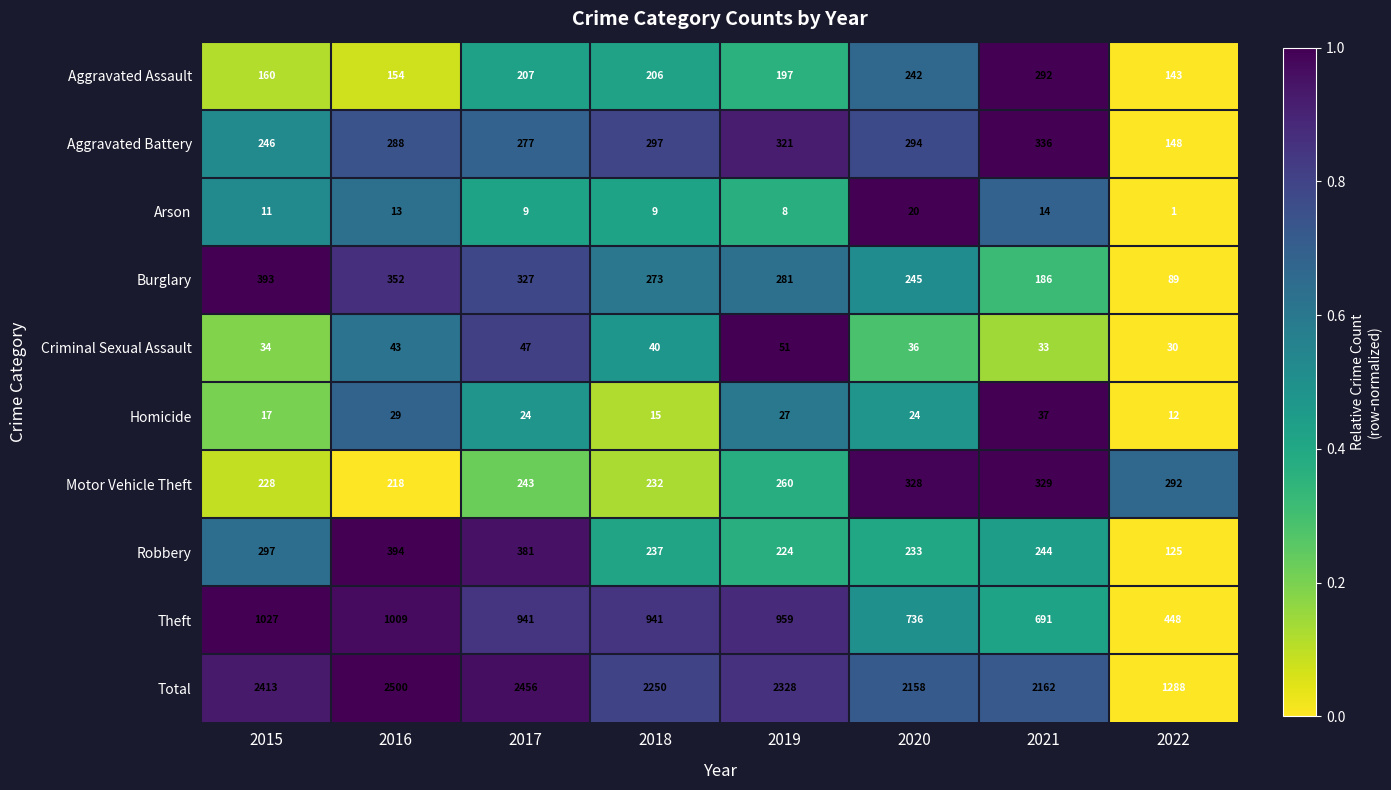

Between 2015 and 2020, which series saw the biggest shift?

Theft